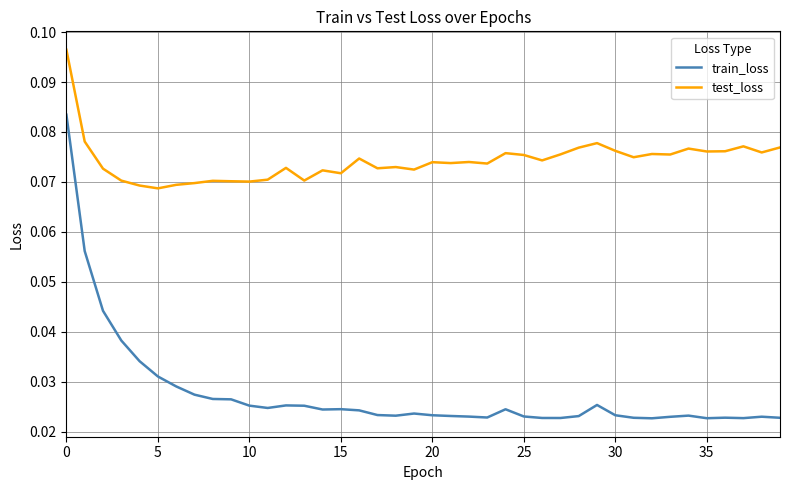

Which series has the largest total across all categories?

test_loss